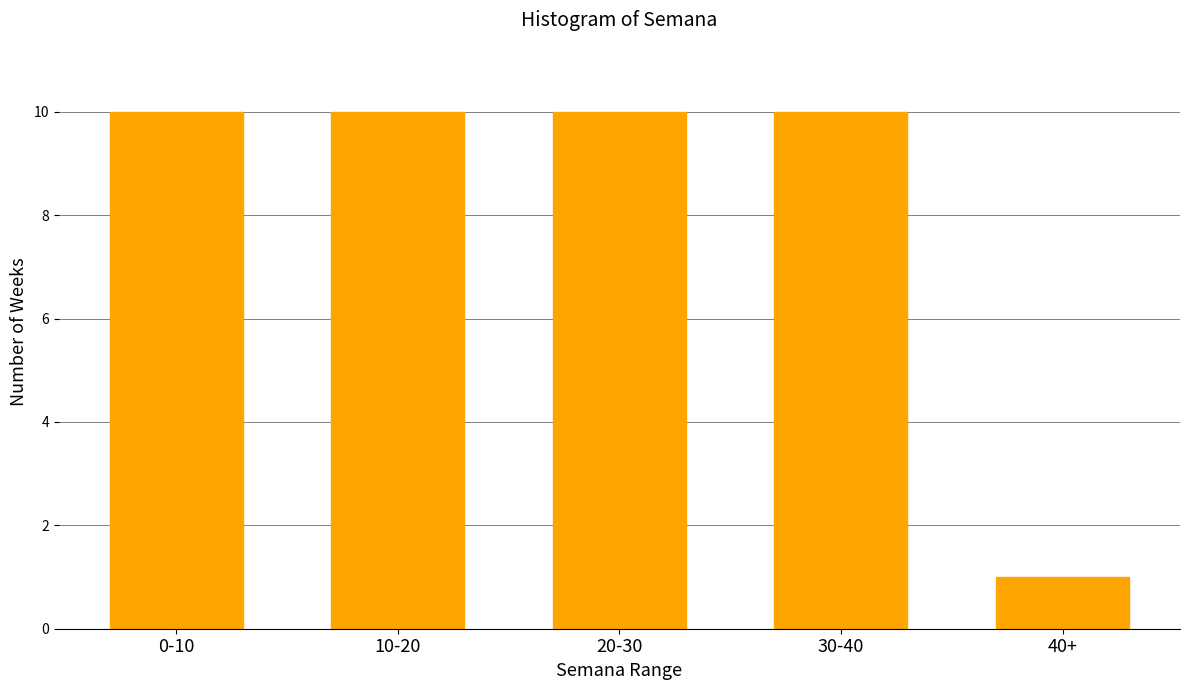

Reading left to right, extract all data points from this chart.

0-10=10	10-20=10	20-30=10	30-40=10	40+=1